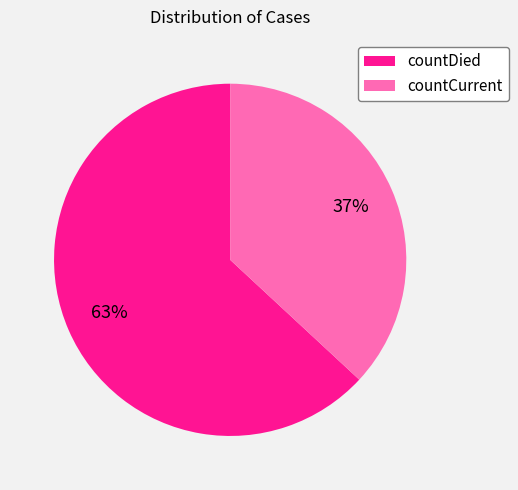

How many slices are in this pie chart?

2